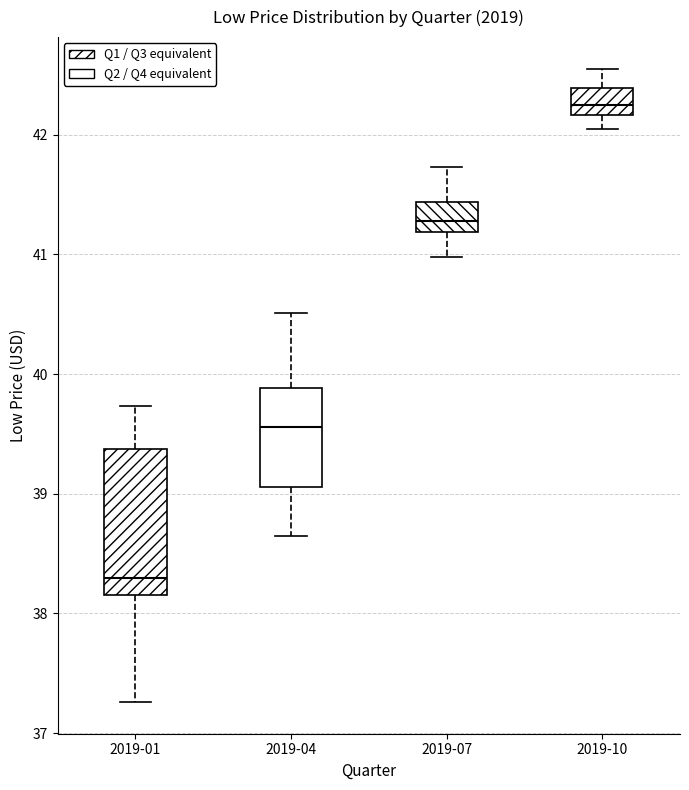

Reading left to right, read every box against the y-axis: the position of its median line, the range the box covers, and the ends of its whiskers. The values are not printed on the chart, so give them approximately, as read against the axis.

2019-01: median 38.3, box 38.2 to 39.4, whiskers 37.3 to 39.7
2019-04: median 39.6, box 39.1 to 39.9, whiskers 38.7 to 40.5
2019-07: median 41.3, box 41.2 to 41.4, whiskers 41.0 to 41.7
2019-10: median 42.3, box 42.2 to 42.4, whiskers 42.1 to 42.6